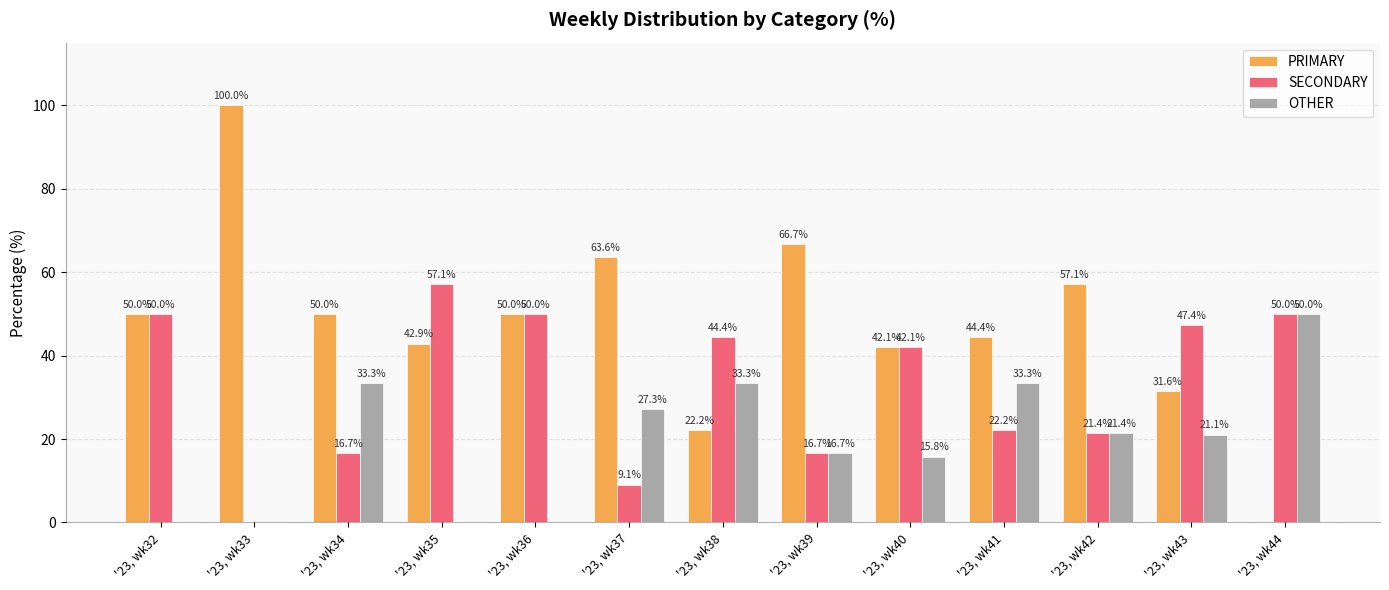

Where is SECONDARY nearest to the value 28?

'23, wk41